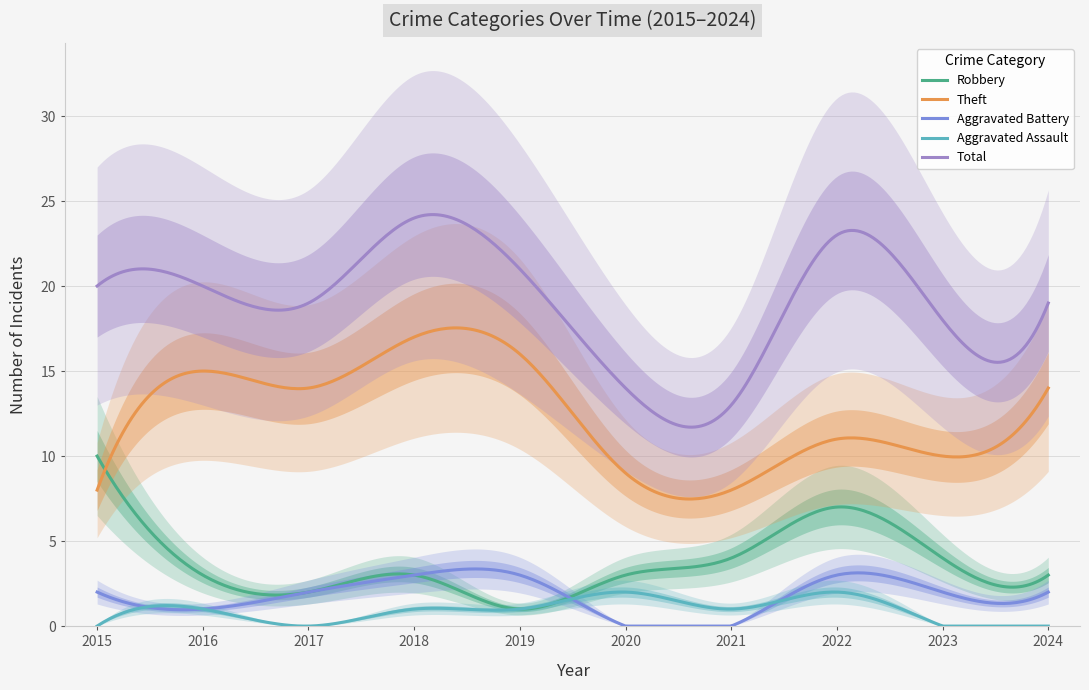

Reading left to right, what are all the values shown in this chart?

Robbery: 10	3	2	3	1	3	4	7	4	3
Theft: 8	15	14	17	16	9	8	11	10	14
Aggravated Battery: 2	1	2	3	3	0	0	3	2	2
Aggravated Assault: 0	1	0	1	1	2	1	2	0	0
Total: 20	20	19	24	21	14	13	23	18	19